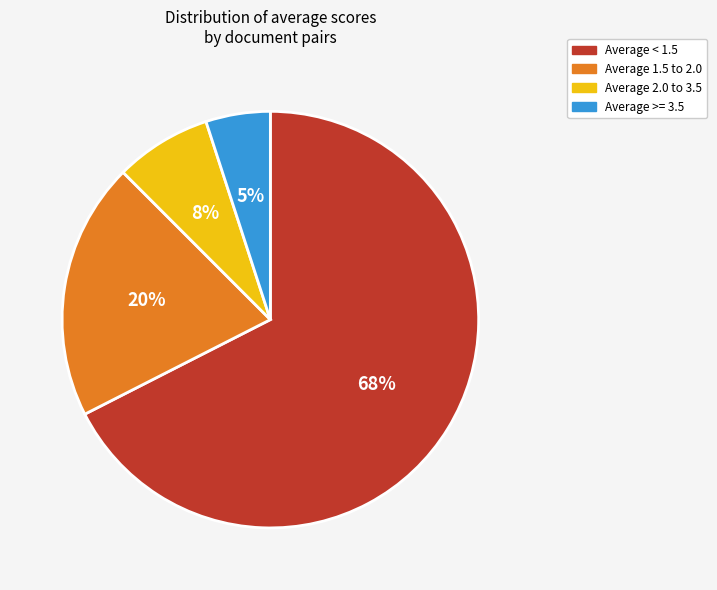

To the nearest percent, what is the difference between the largest and smallest slice percentages?

62%